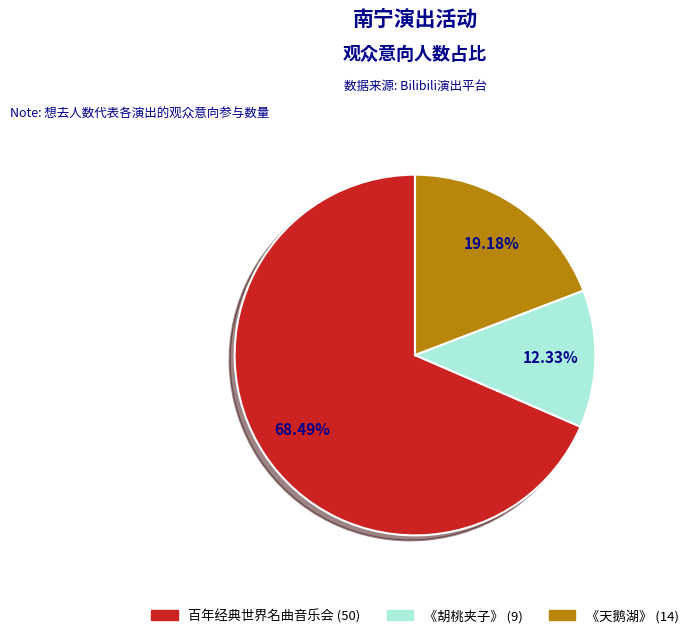

Does any single category account for the majority?

Yes